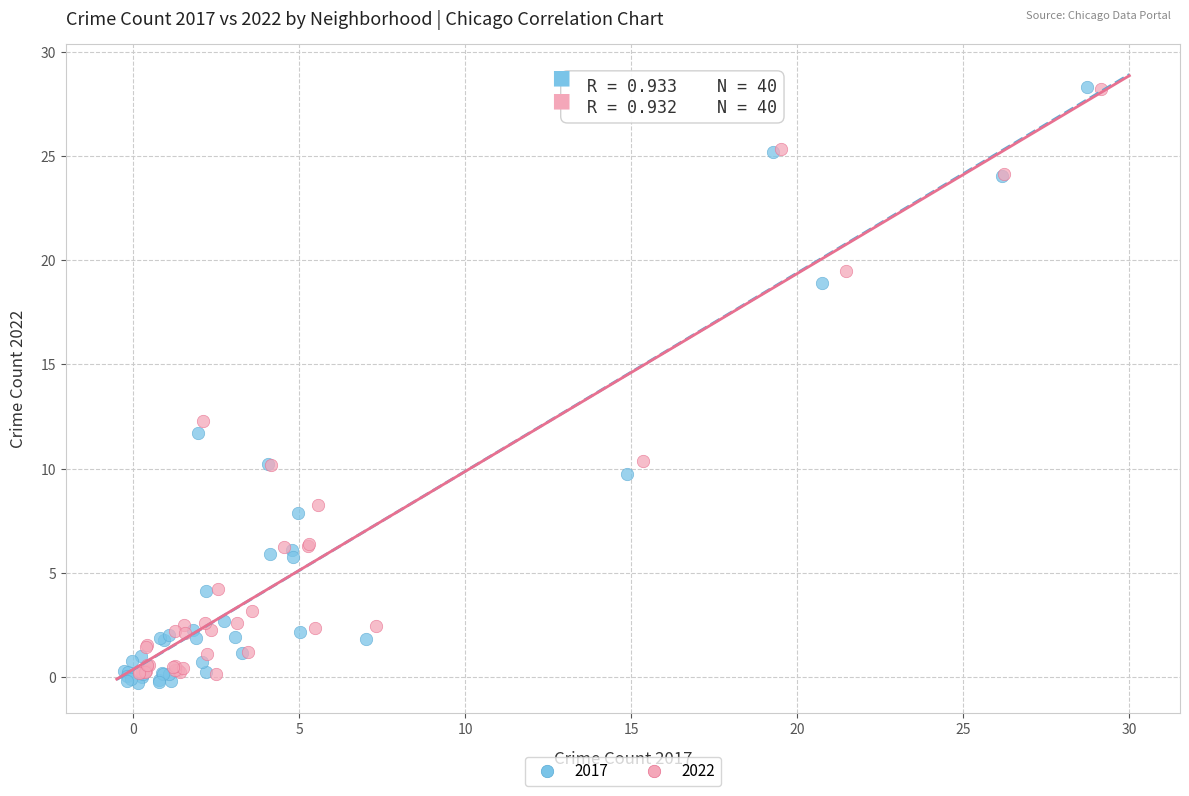

Which series has the largest Y range (max minus min)?

2017